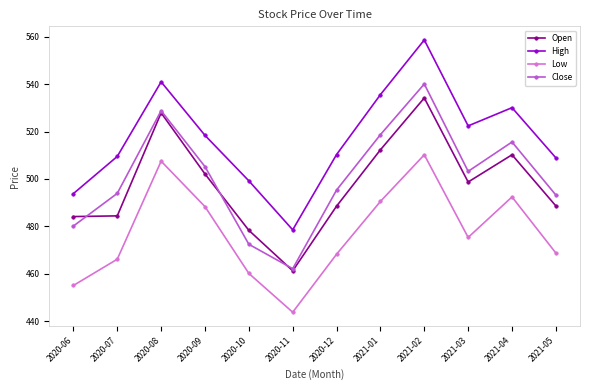

What are all the series names shown in the legend?

Open, High, Low, Close